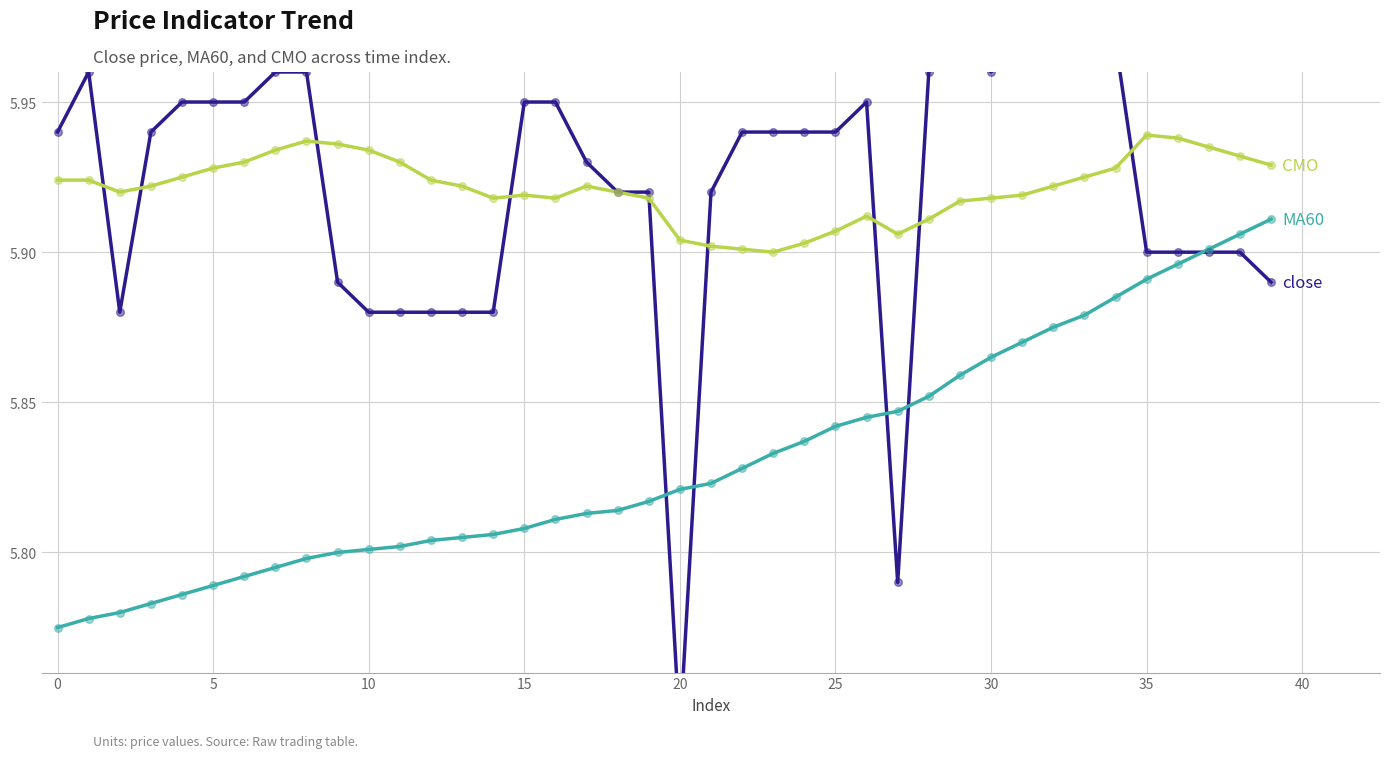

What is the total value across all series at 35?

17.7